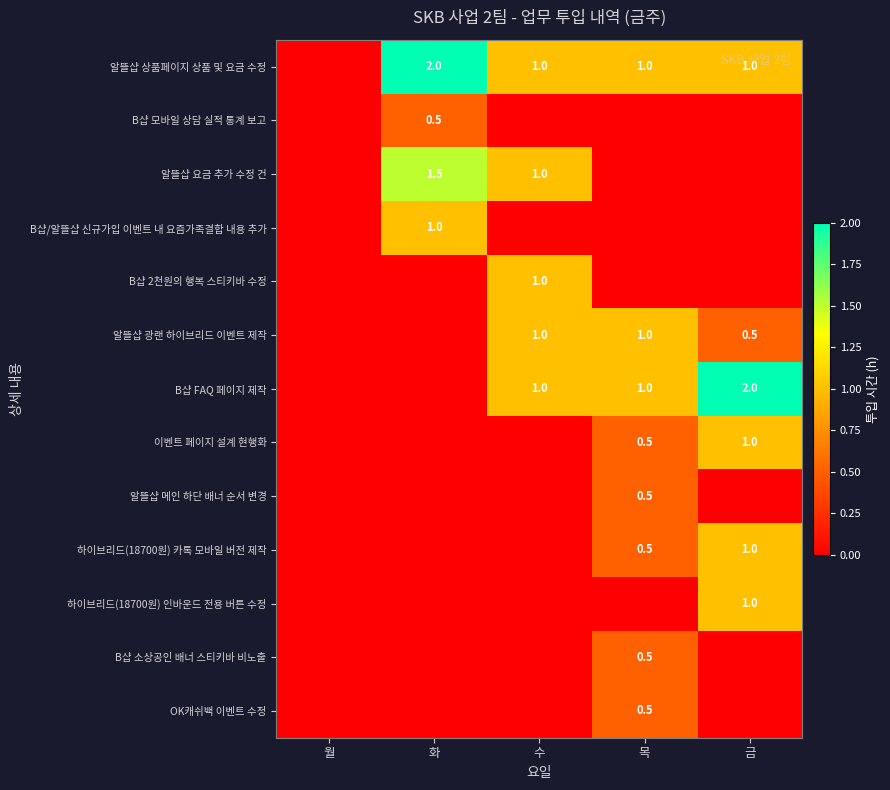

Which label corresponds to the smallest value in the chart?

월